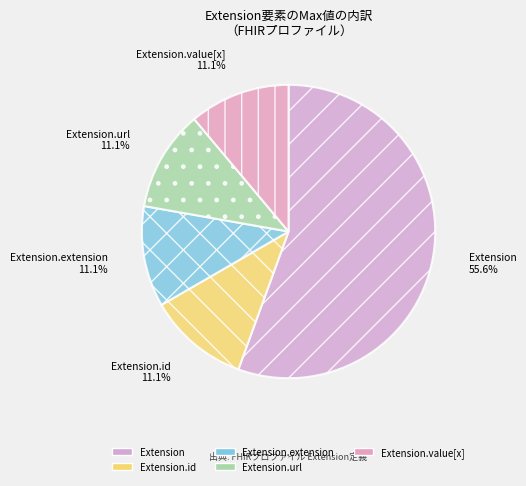

How many slices are in this pie chart?

5